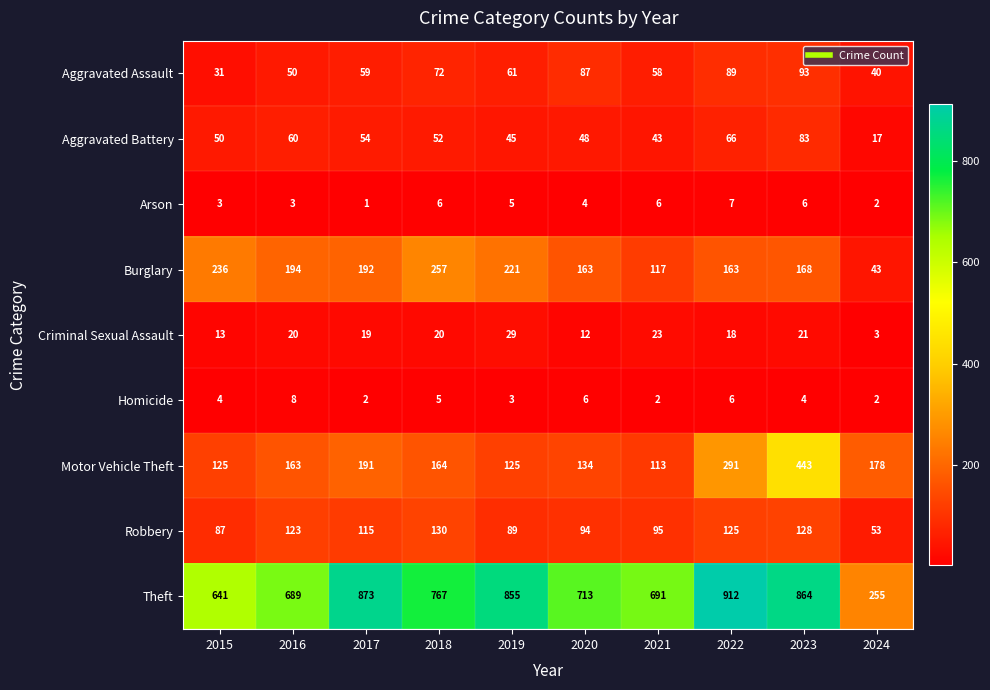

What is the minimum value for Aggravated Assault?

31